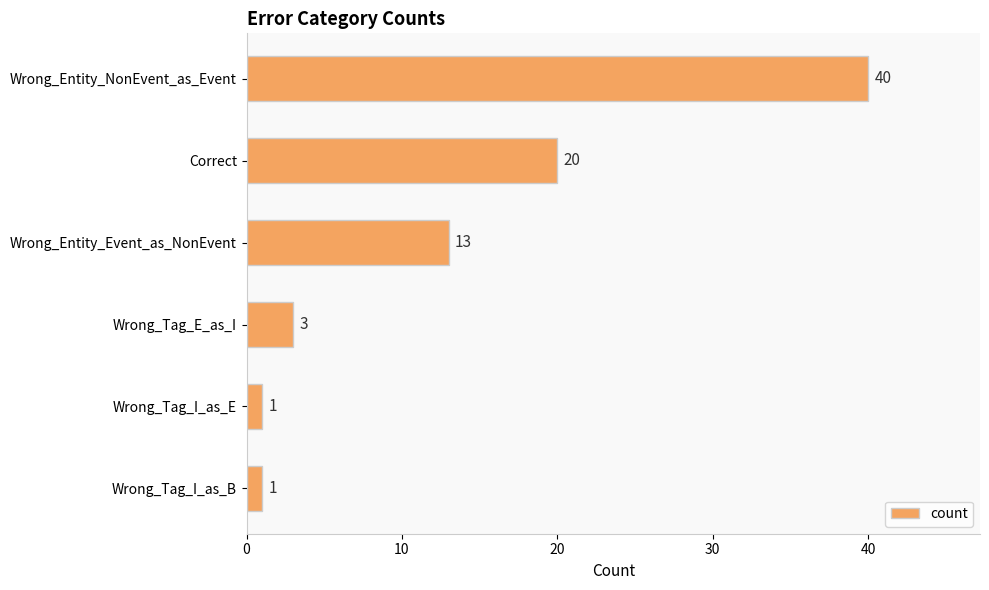

What position from the bottom is Wrong_Tag_E_as_I?

3